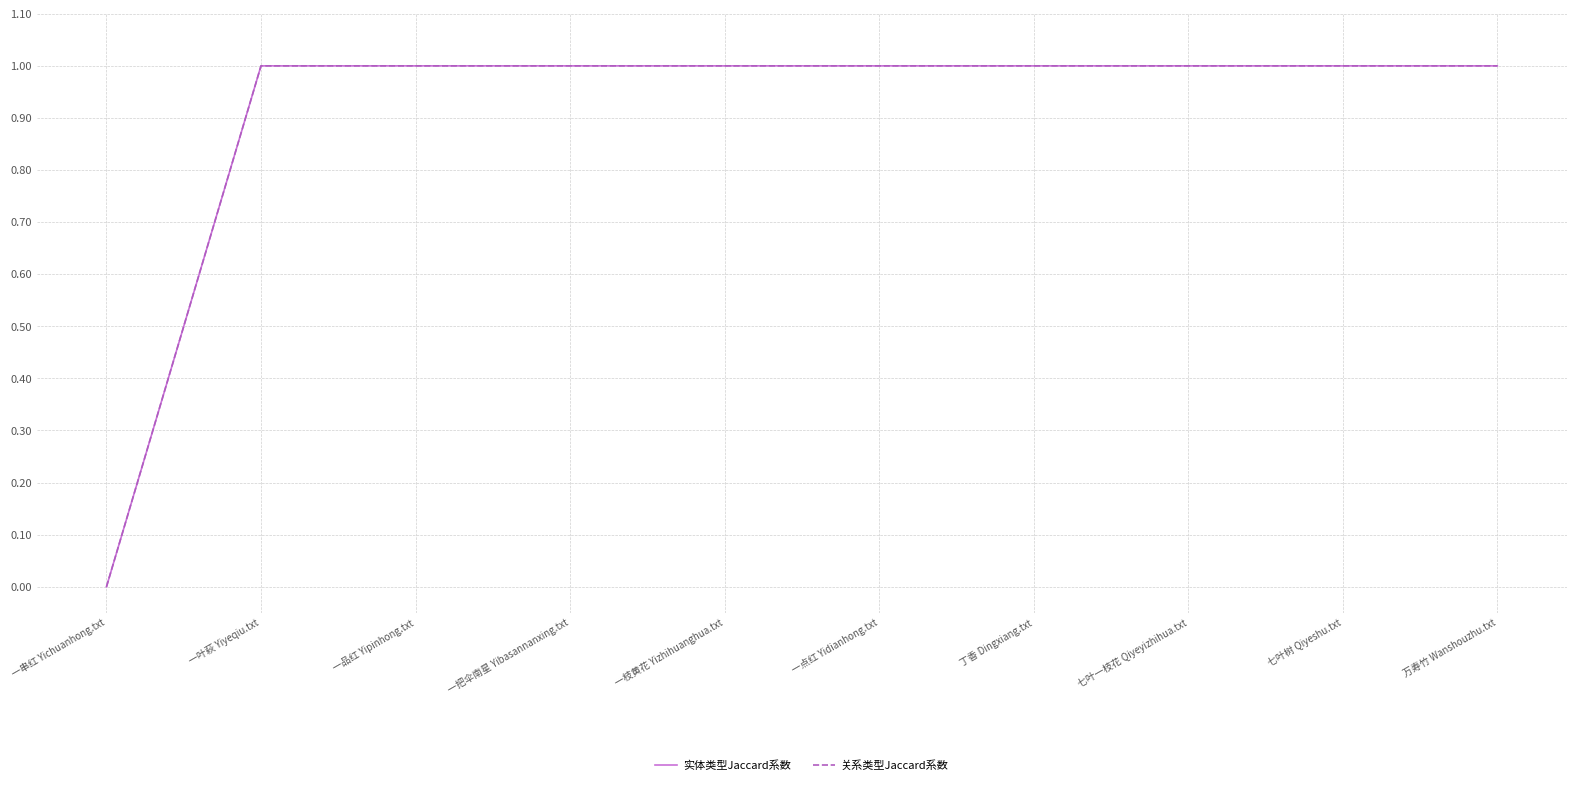

Which series changed the most between 一枝黄花 Yizhihuanghua.txt and 七叶树 Qiyeshu.txt?

实体类型Jaccard系数